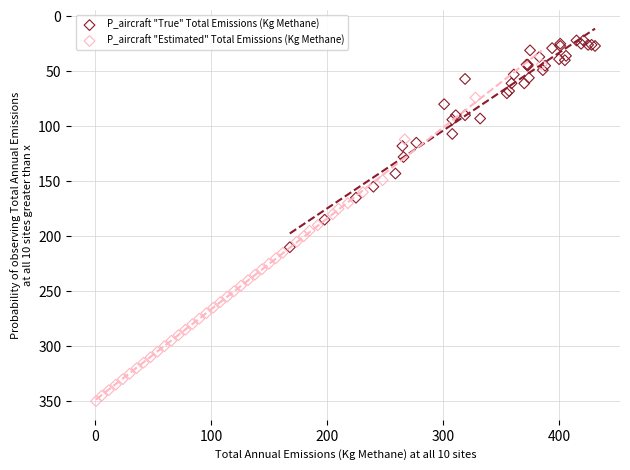

Which series reaches the minimum Y coordinate?

P_aircraft "True" Total Emissions (Kg Methane)